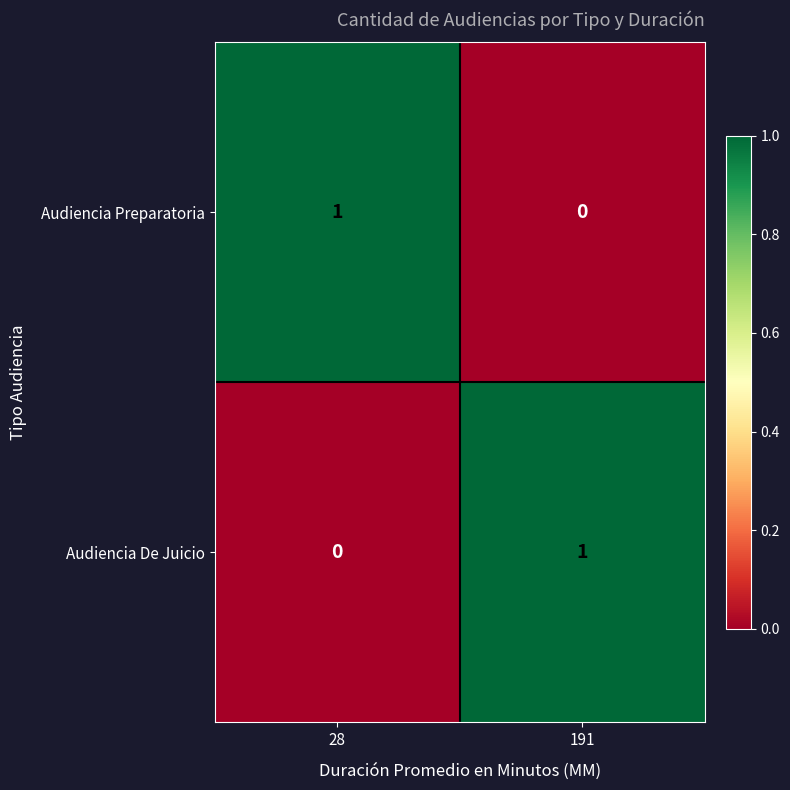

At which label is Audiencia Preparatoria closest to 0?

191